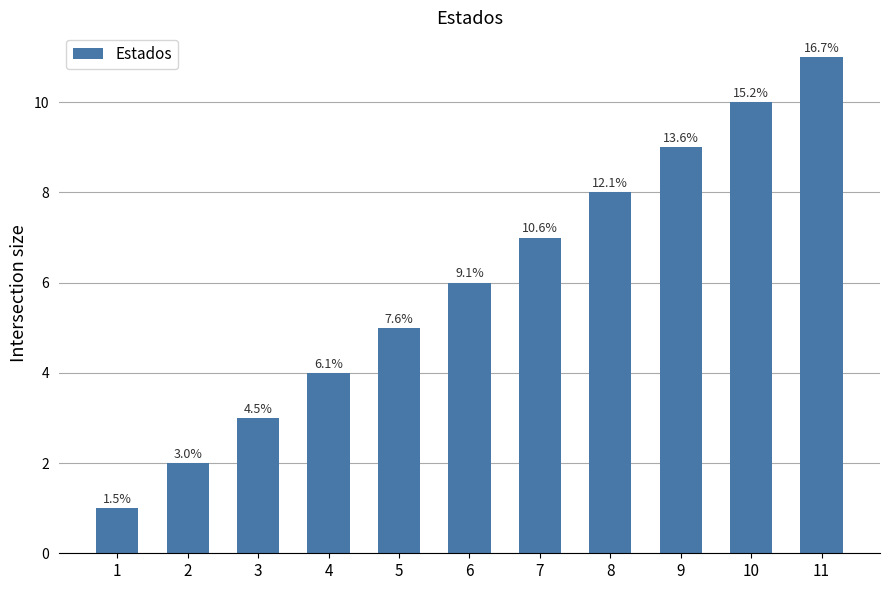

How many bars are there in total?

11